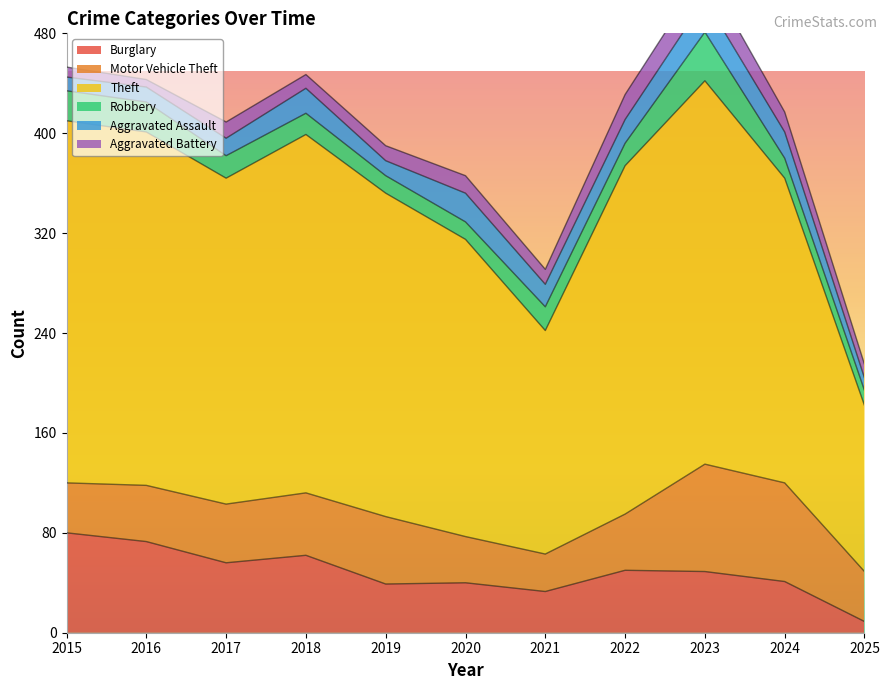

Which series has the widest spread of values?

Theft